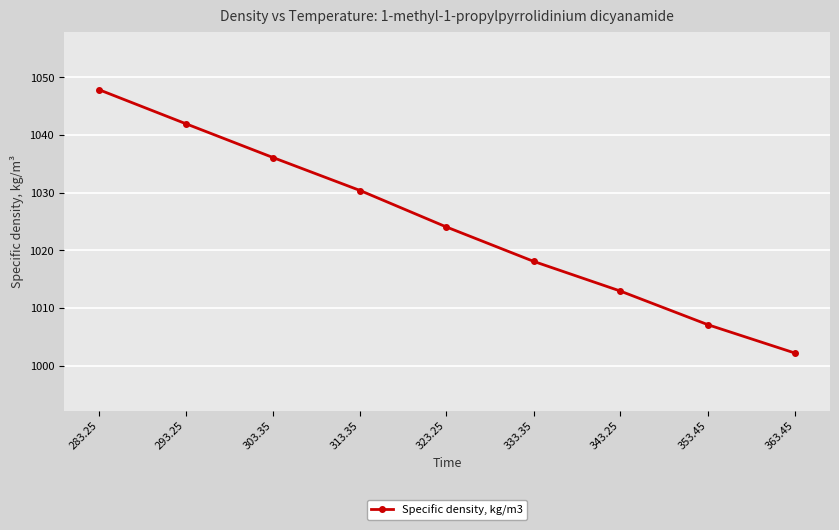

What is the label of the 9th point from the right?

283.25